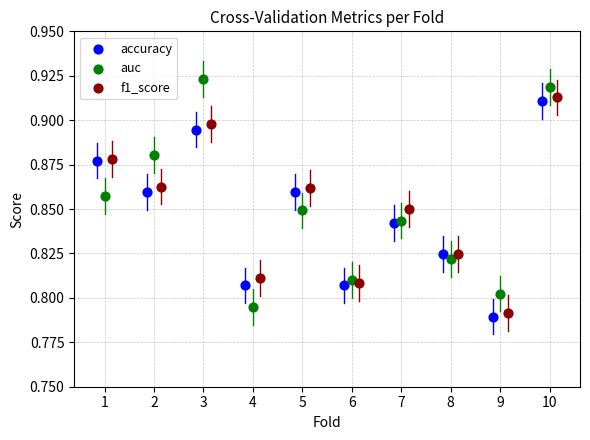

What are all the series names shown in the legend?

accuracy, auc, f1_score